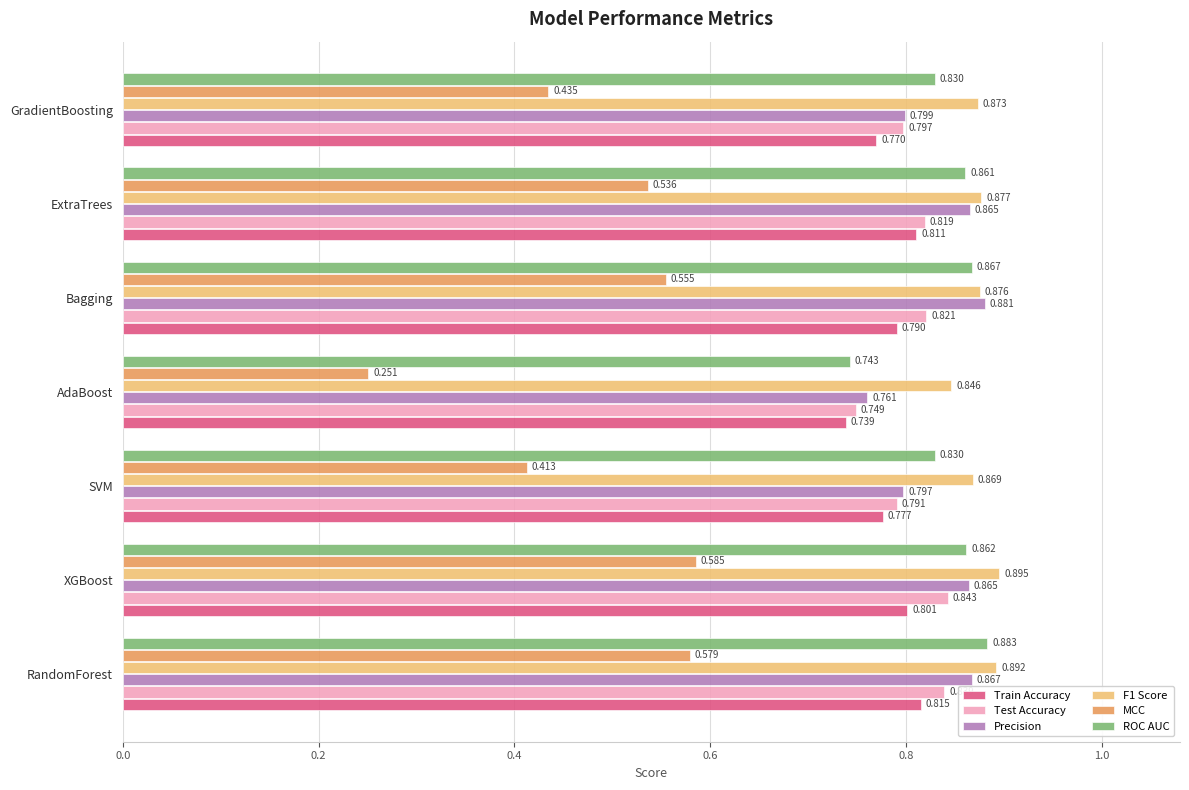

Which label corresponds to the smallest value in the chart?

AdaBoost